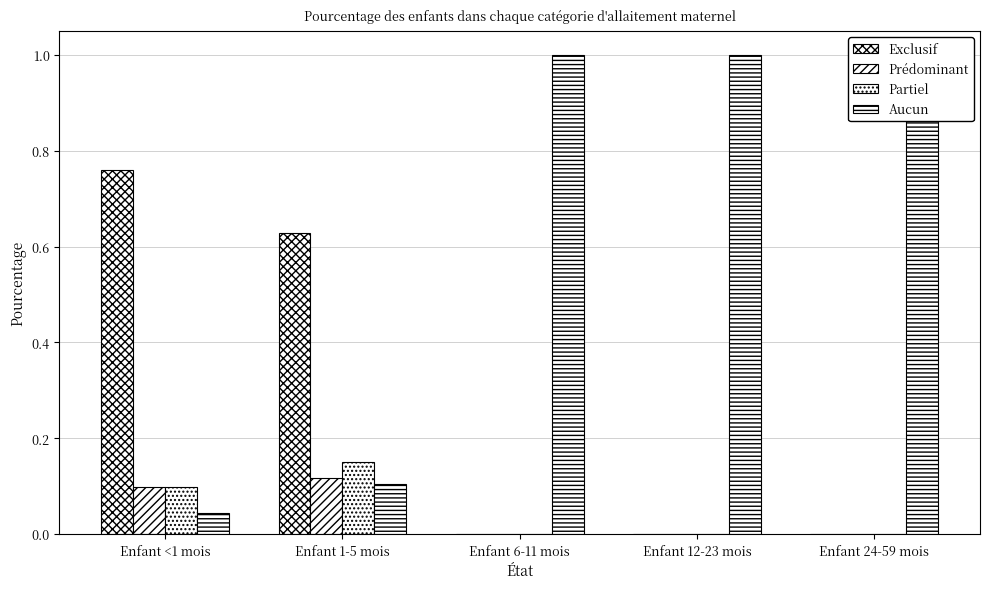

Does the chart contain stacked bars?

No